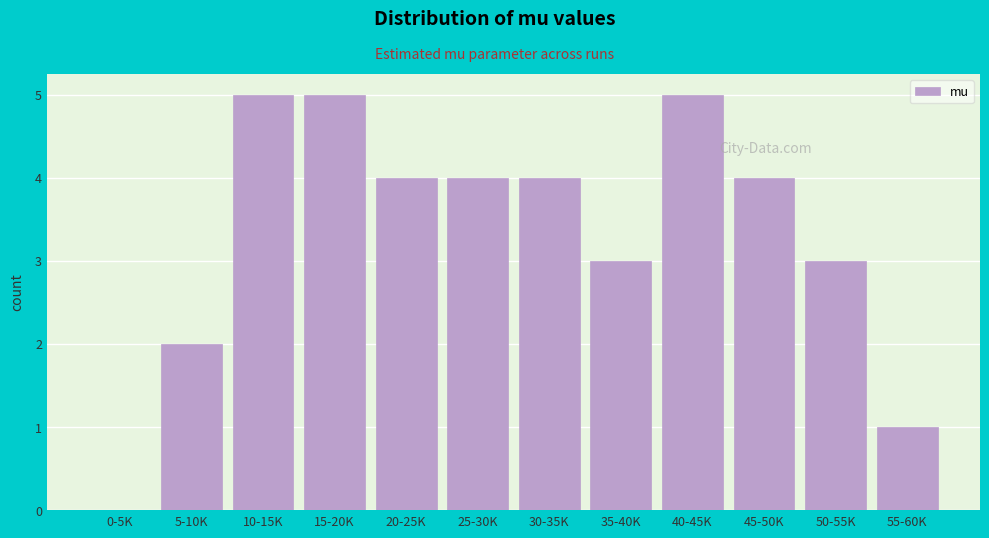

Reading right to left, what are all the values shown in this chart?

55-60K=1	50-55K=3	45-50K=4	40-45K=5	35-40K=3	30-35K=4	25-30K=4	20-25K=4	15-20K=5	10-15K=5	5-10K=2	0-5K=0